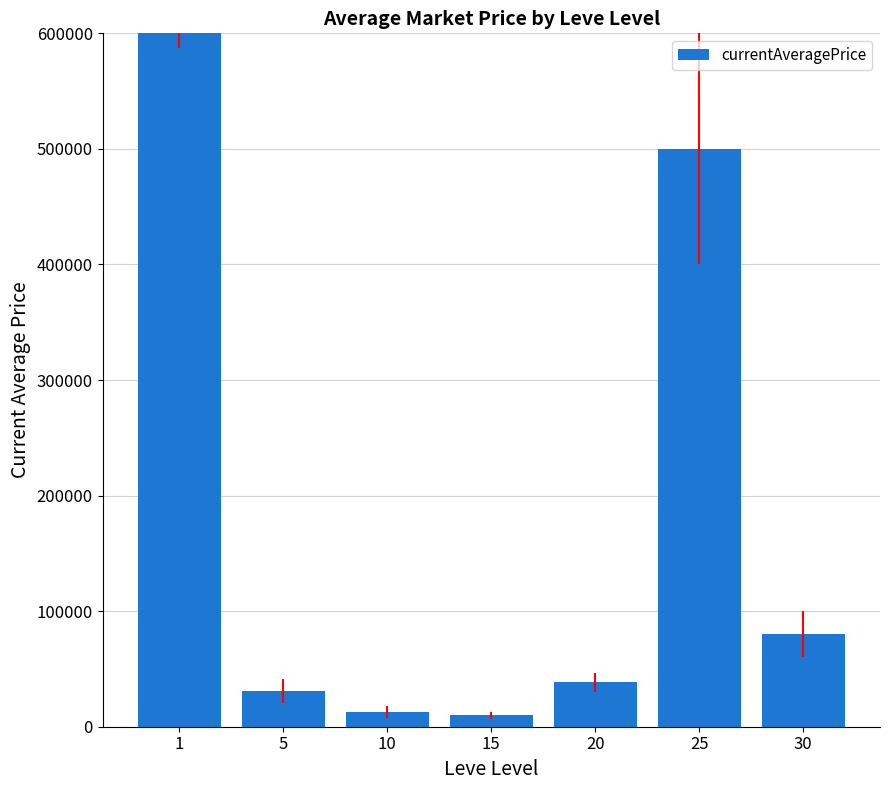

The value at 20 is 7693.9. True or false?

False